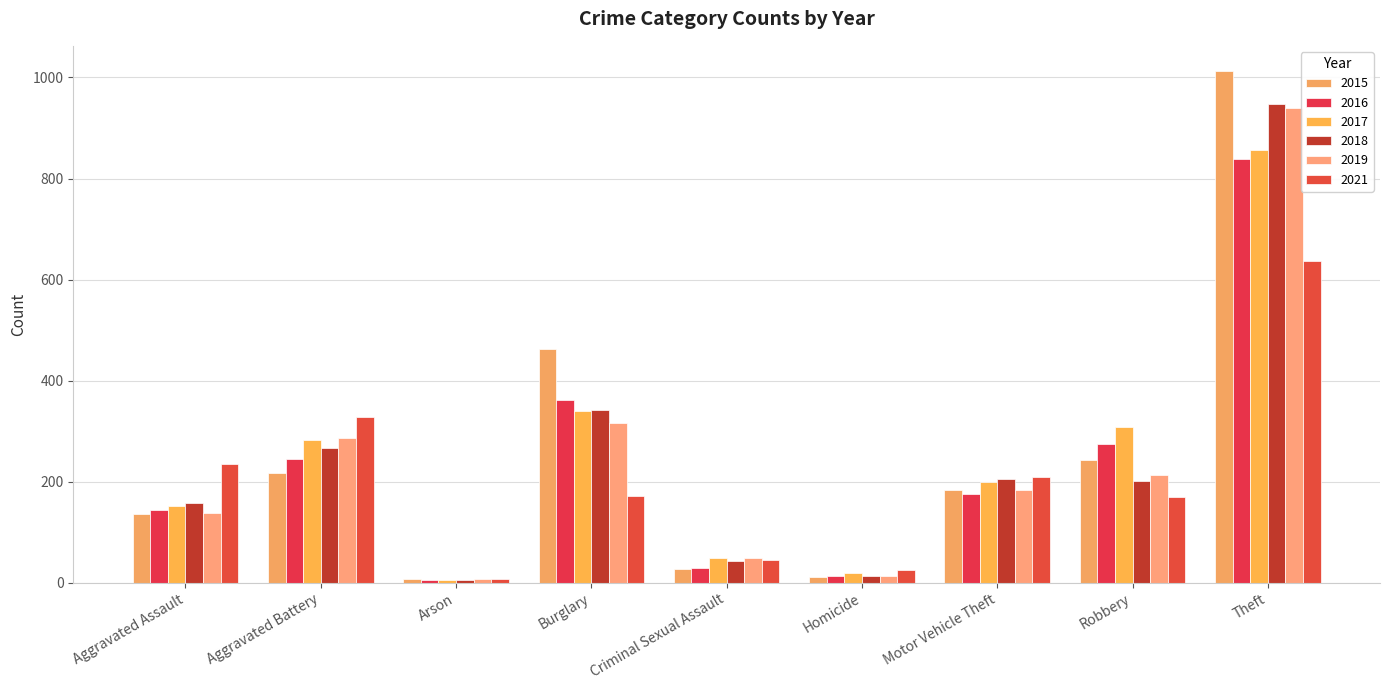

Which series has the largest range (max minus min)?

2015